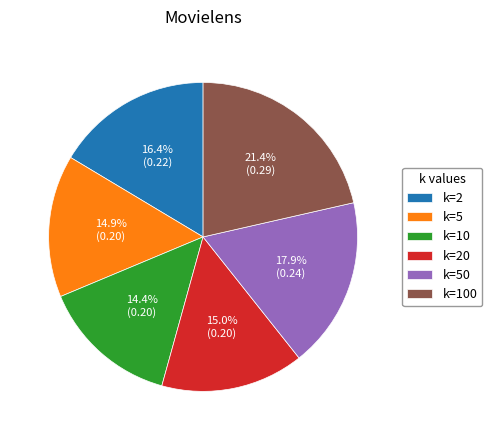

Which category has the smallest portion of the pie?

k=10